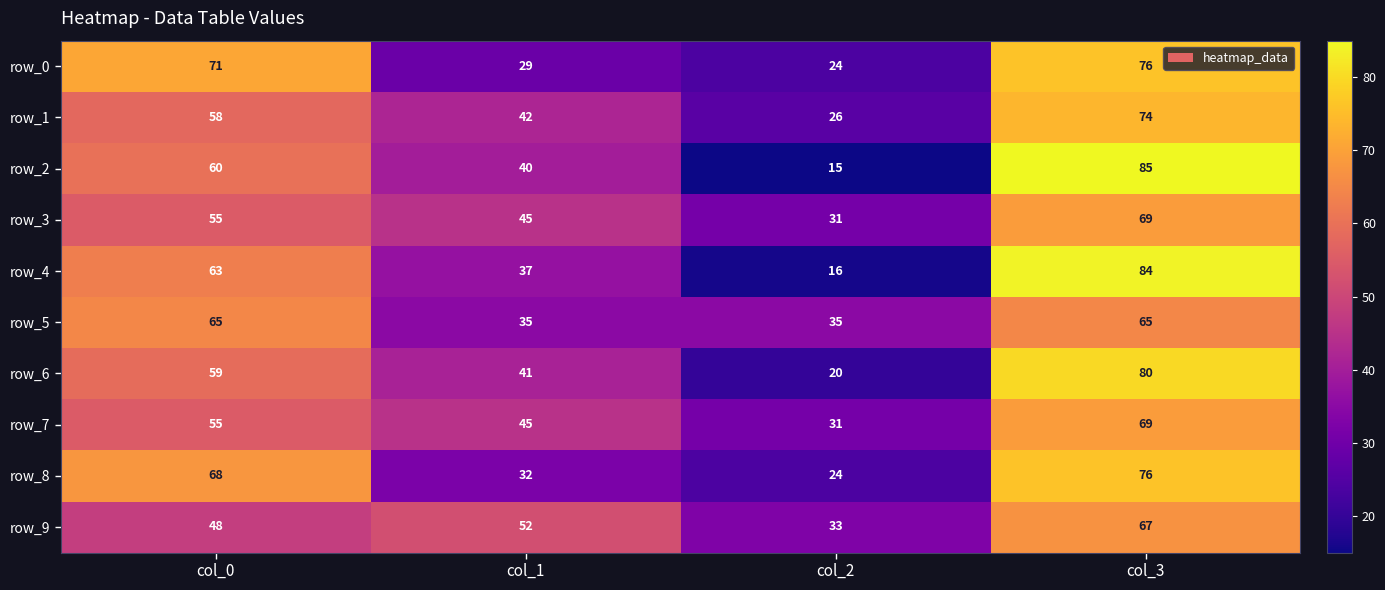

Is the value of row_0 at col_2 greater than the value of row_3 at col_1?

No